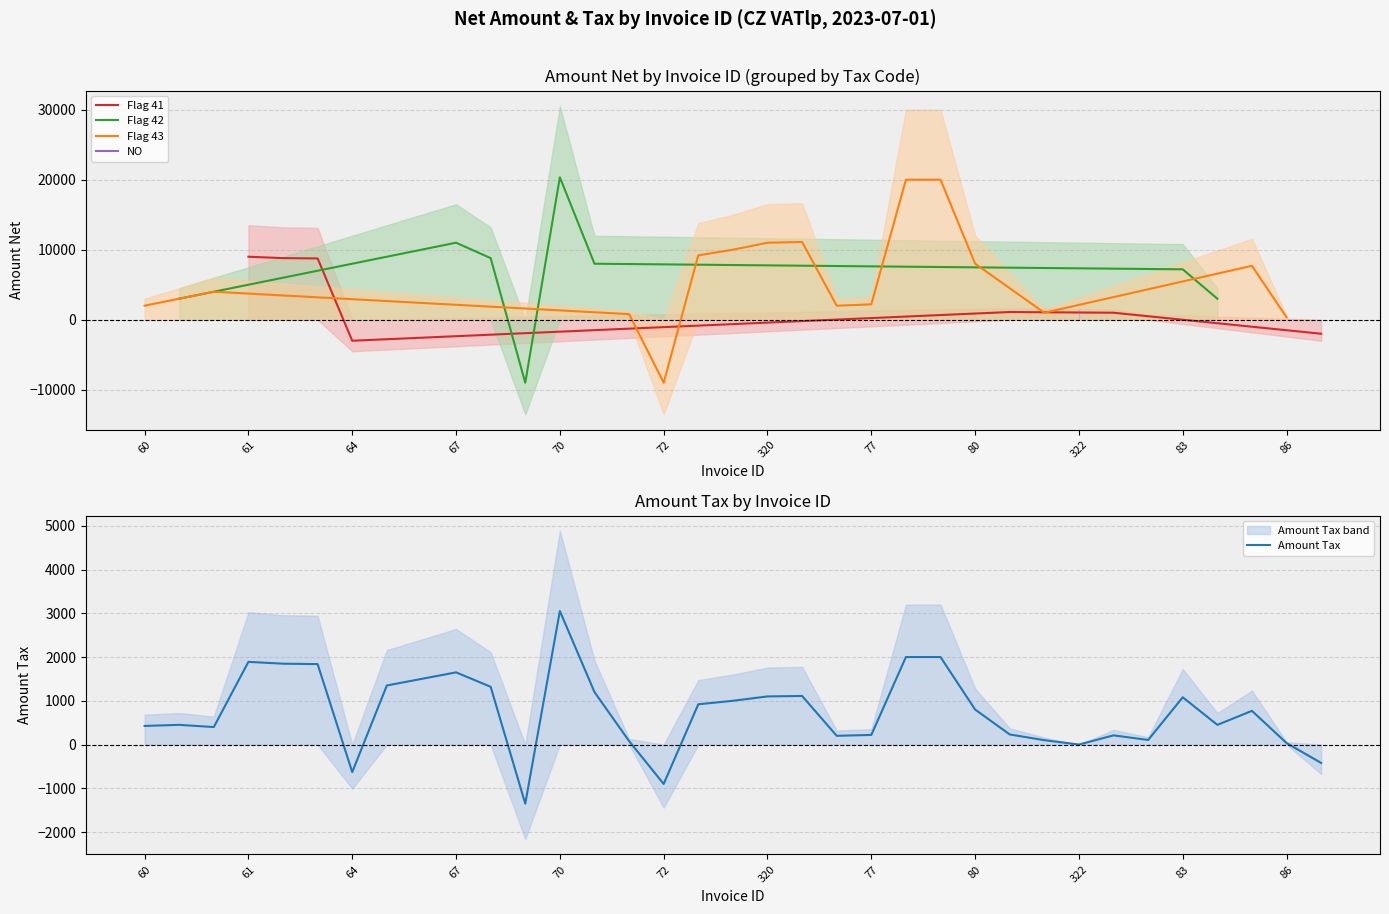

How many interior local valleys (lower than both neighbors) does the data have?

8